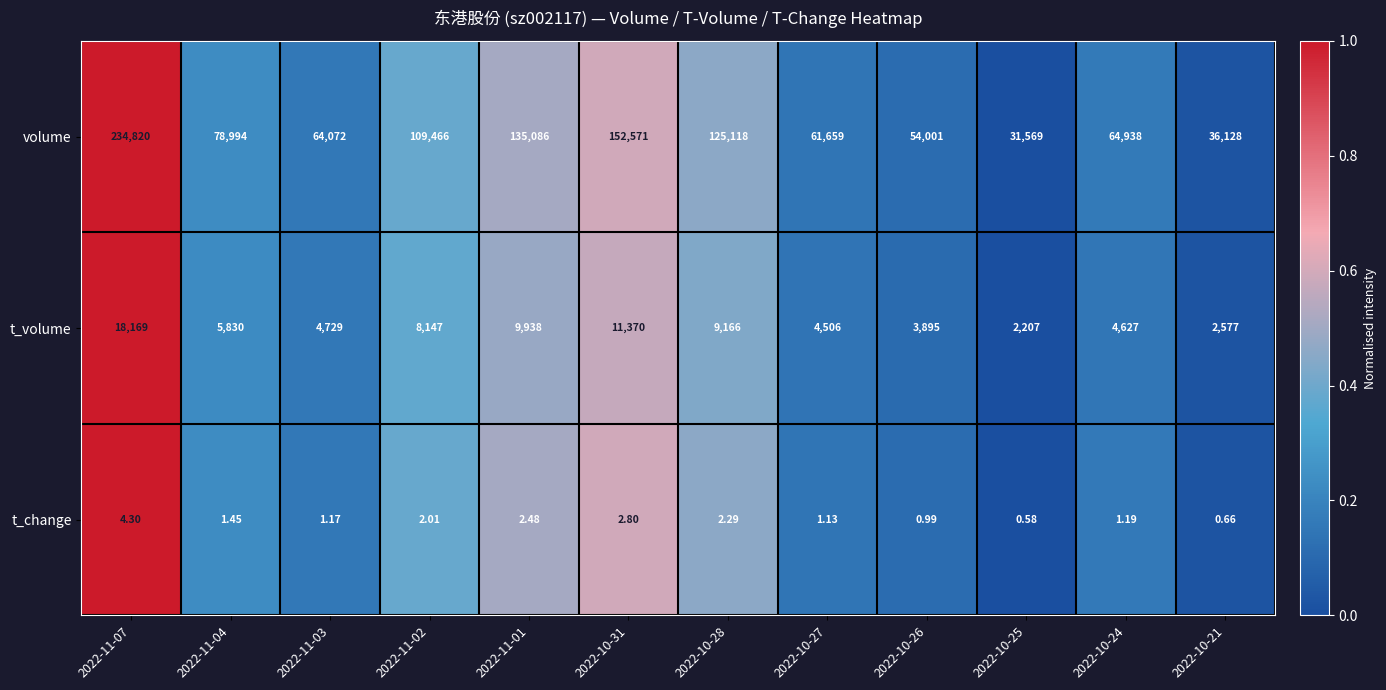

Is the value of t_volume at 2022-10-26 greater than the value of volume at 2022-10-21?

No